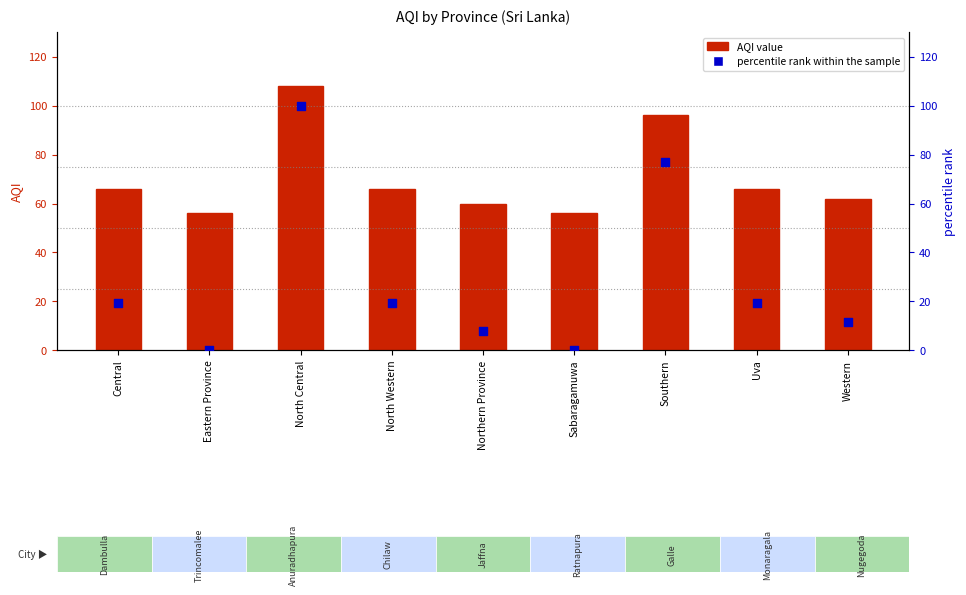

Which series has the largest Y range (max minus min)?

percentile rank within the sample